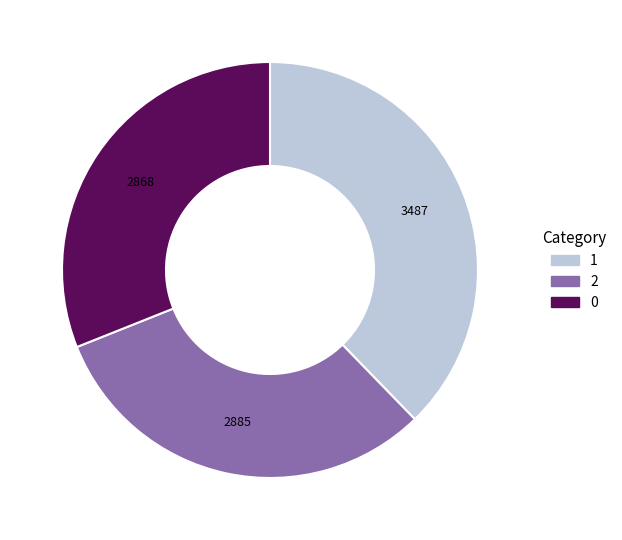

Does 0 represent more than half of the total?

No